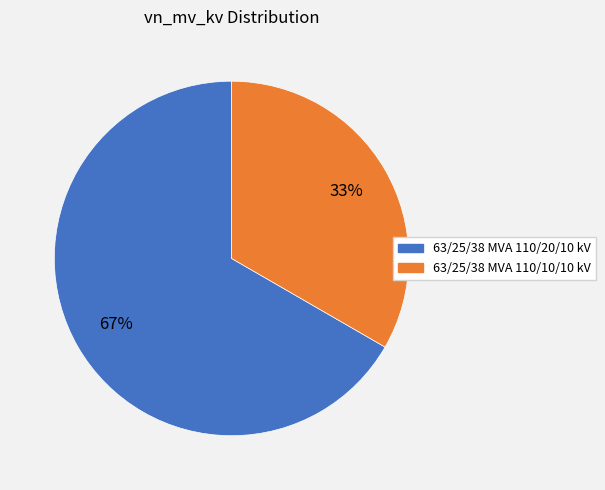

To the nearest percent, what is the combined percentage of 63/25/38 MVA 110/10/10 kV and 63/25/38 MVA 110/20/10 kV?

100%